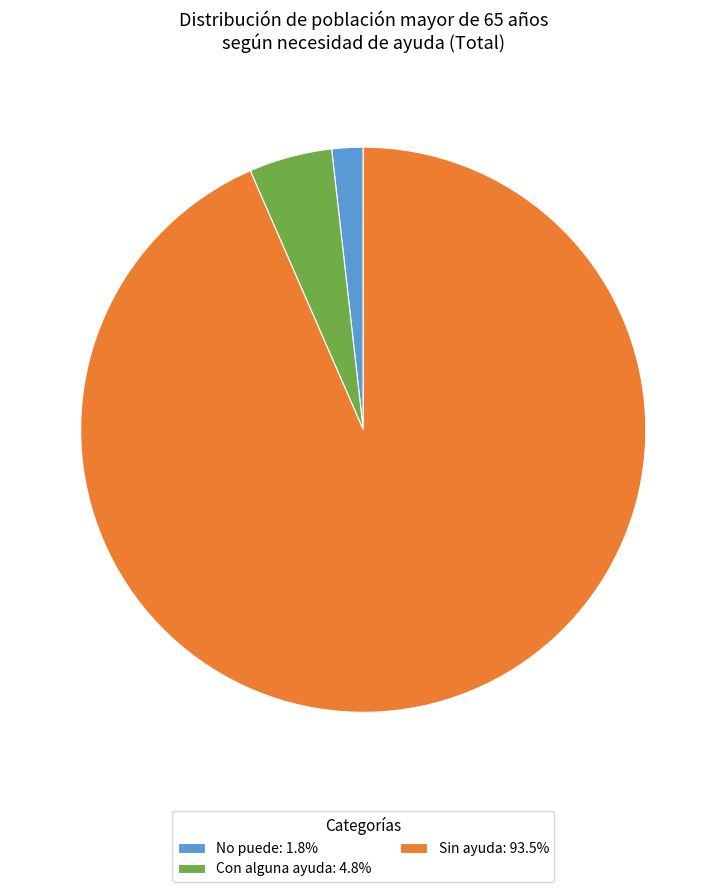

Is there a majority slice in this chart?

Yes